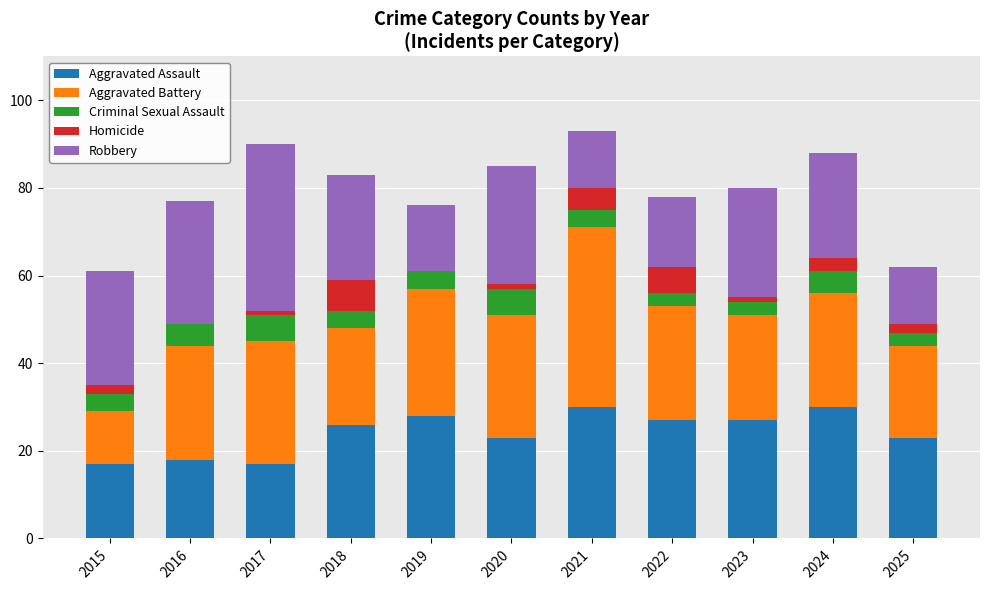

Count the number of categories in the chart.

11